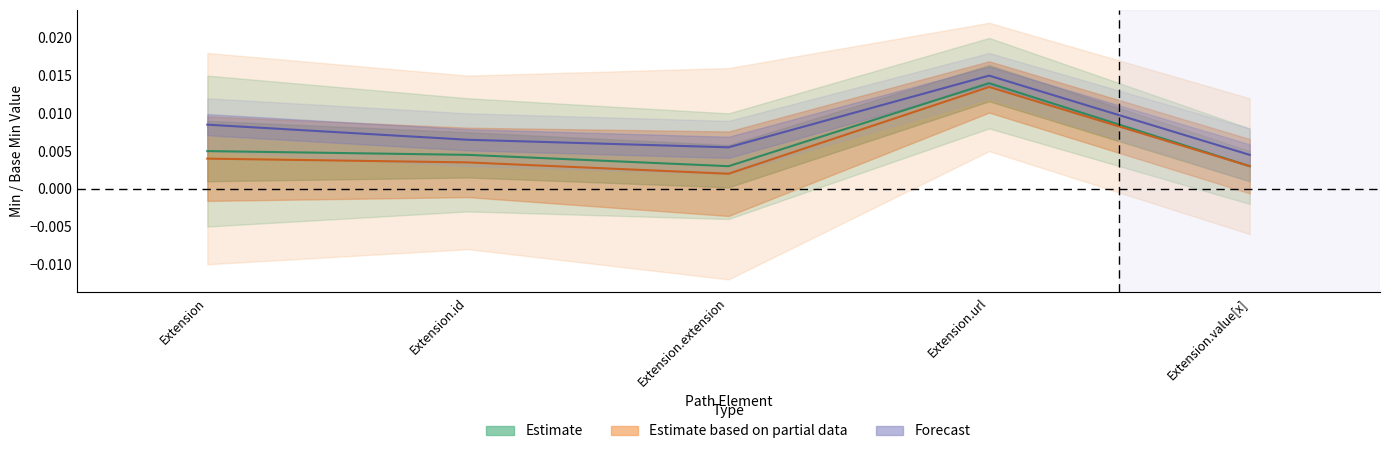

What is the label of the 4th point from the left?

Extension.url